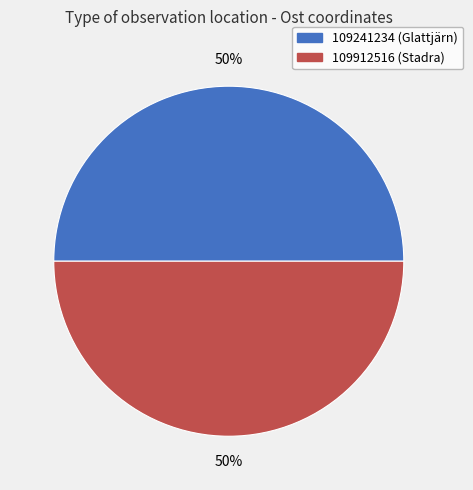

The 109912516 (Stadra) slice represents 50% of the pie. True or false?

True